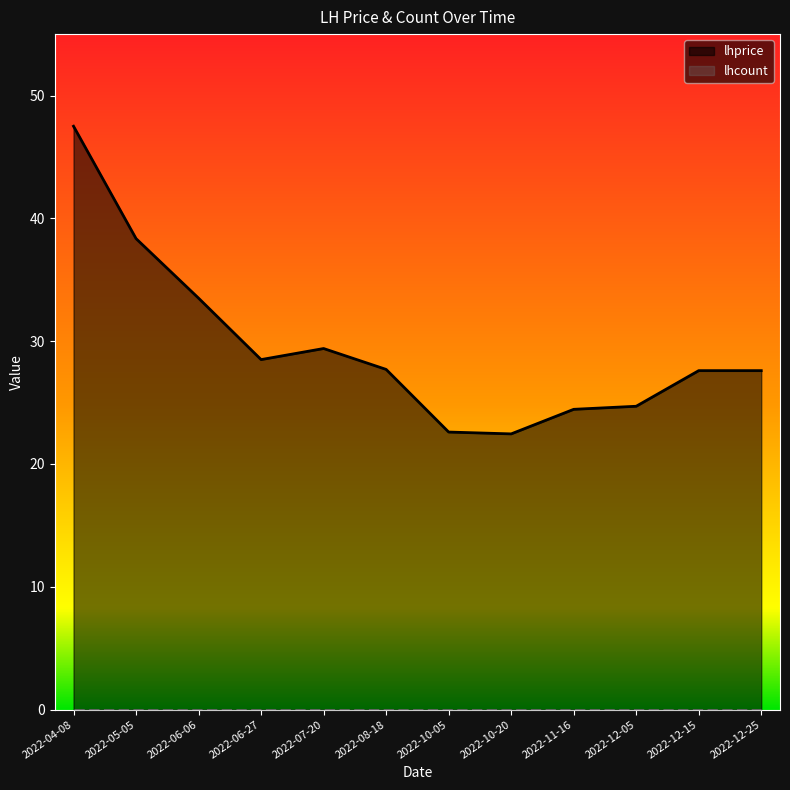

Which label corresponds to the smallest value in the chart?

2022-10-20